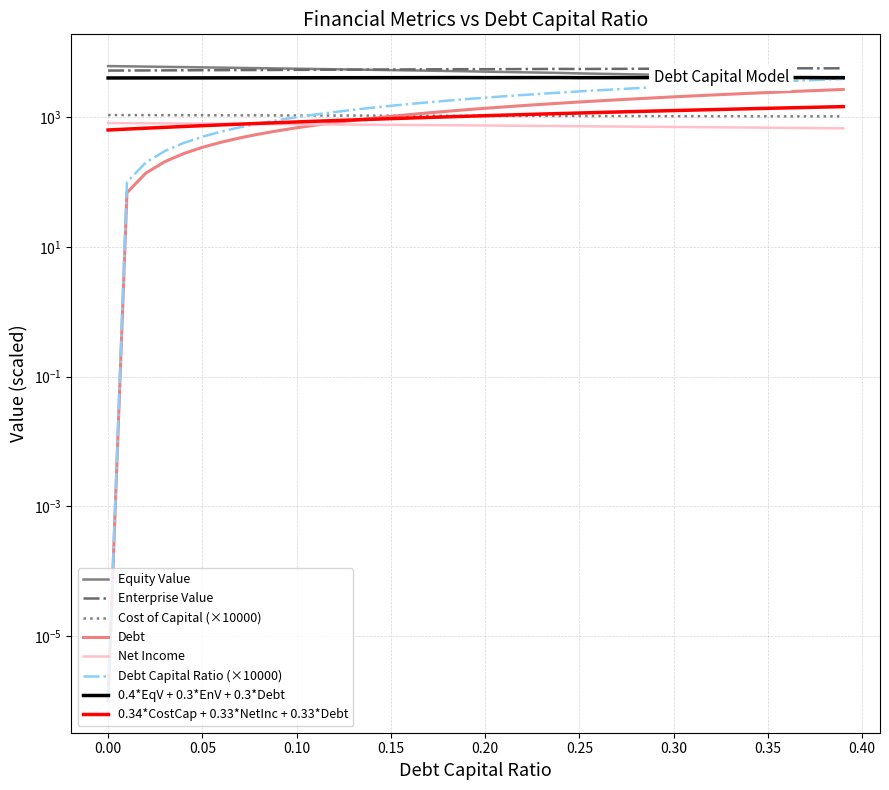

True or false: net_income and equity_value cross at least once.

False